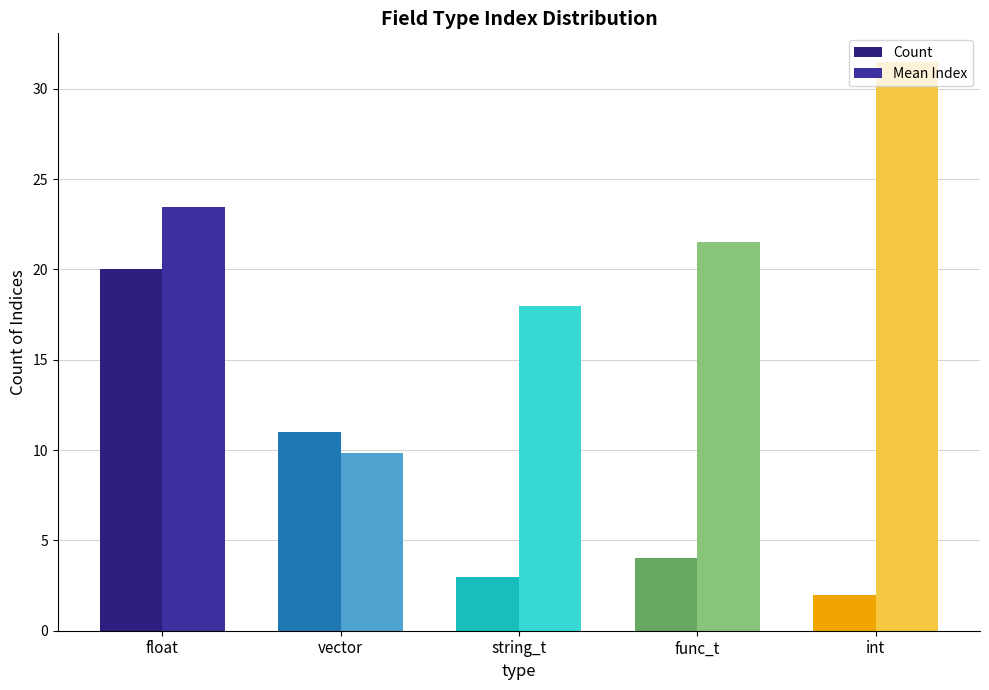

What is the label of the 4th bar from the right?

vector